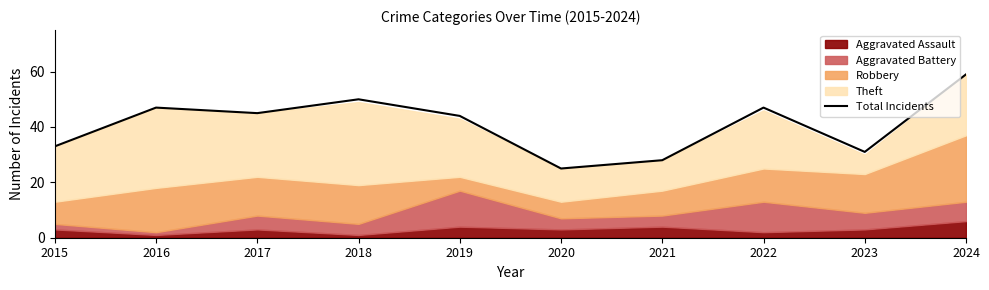

The value at 2020 is 43. True or false?

False